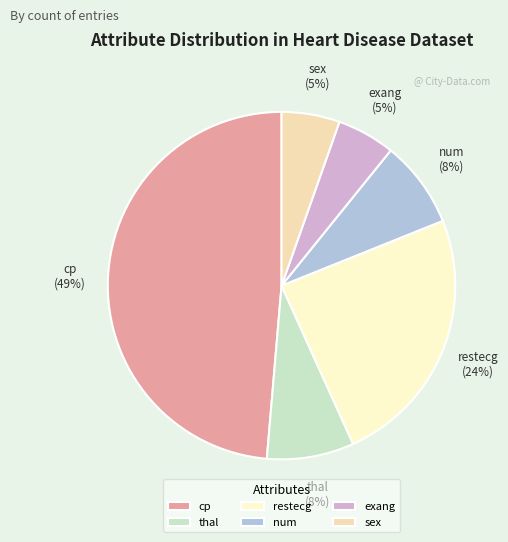

True or false: restecg accounts for 31% of the total.

False